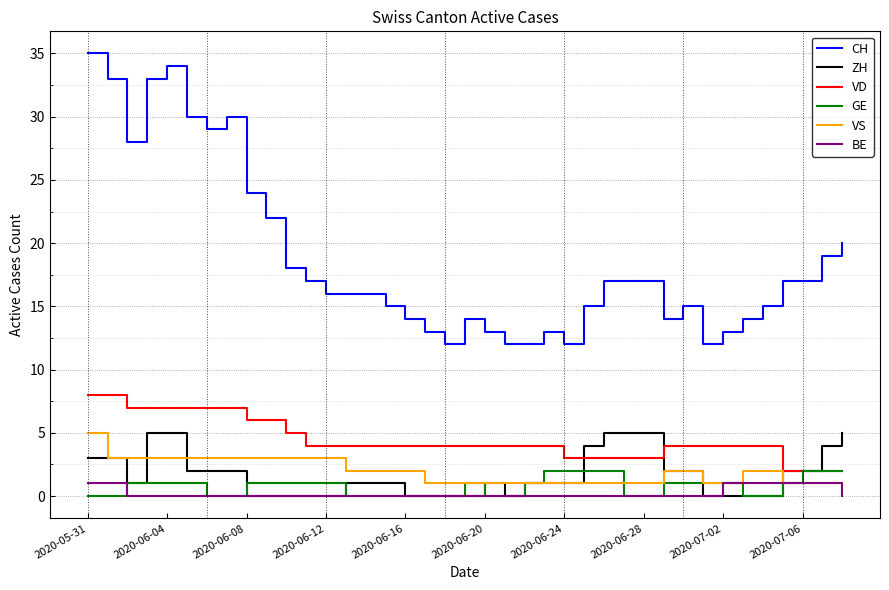

Which series has the largest total across all categories?

CH